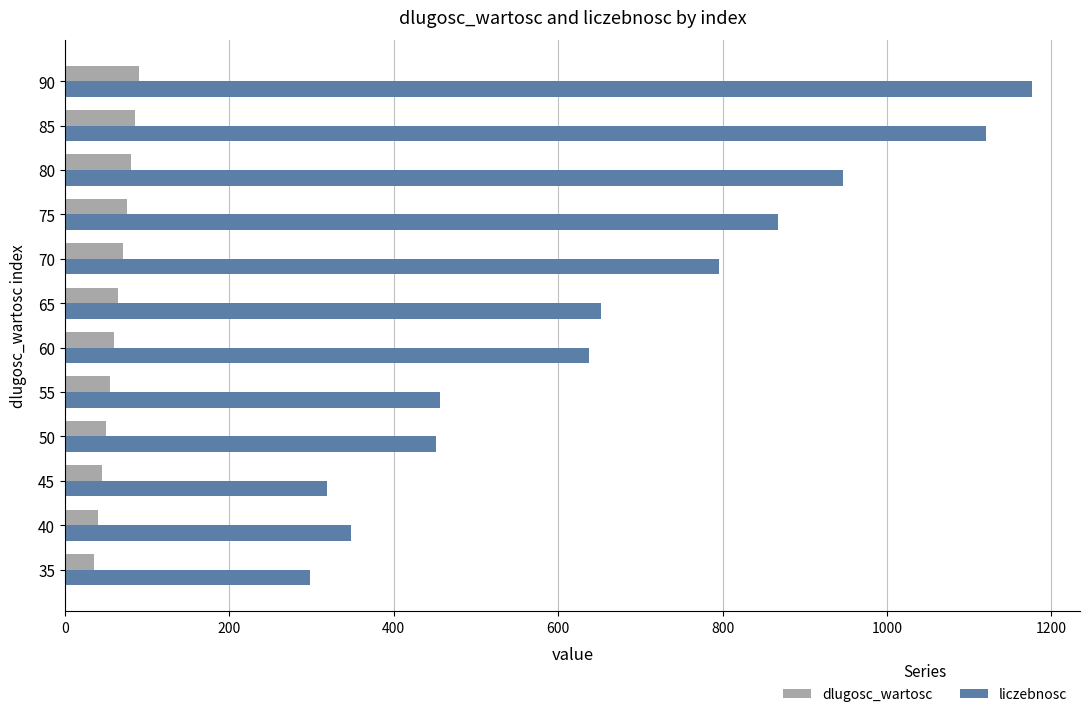

At 80, list the series in order from largest to smallest.

liczebnosc, dlugosc_wartosc